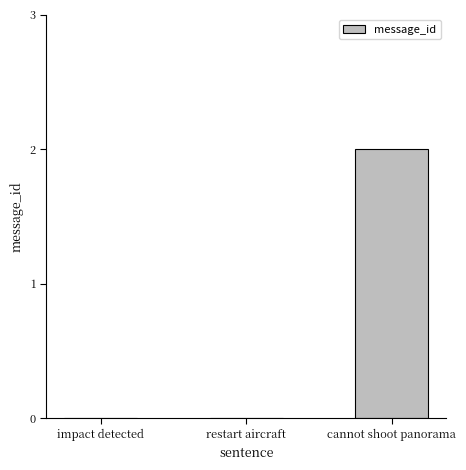

At which category does the chart reach its peak across all series?

cannot shoot panorama